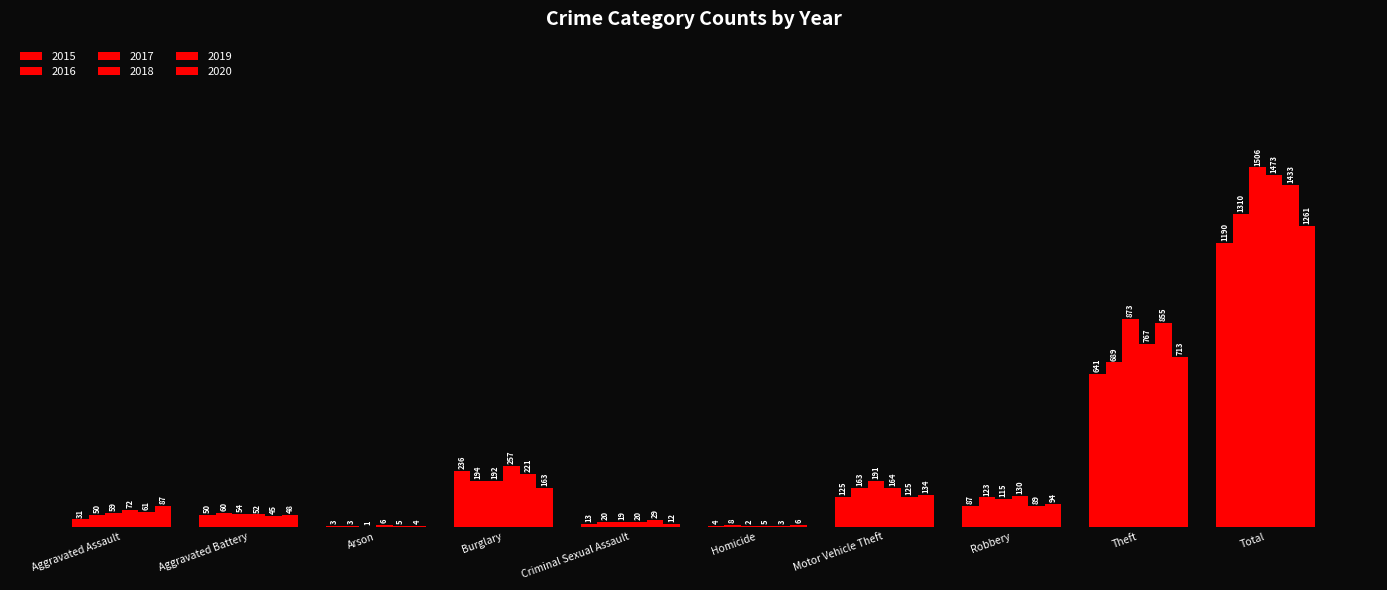

Are the bars grouped side by side (vs. stacked)?

Yes